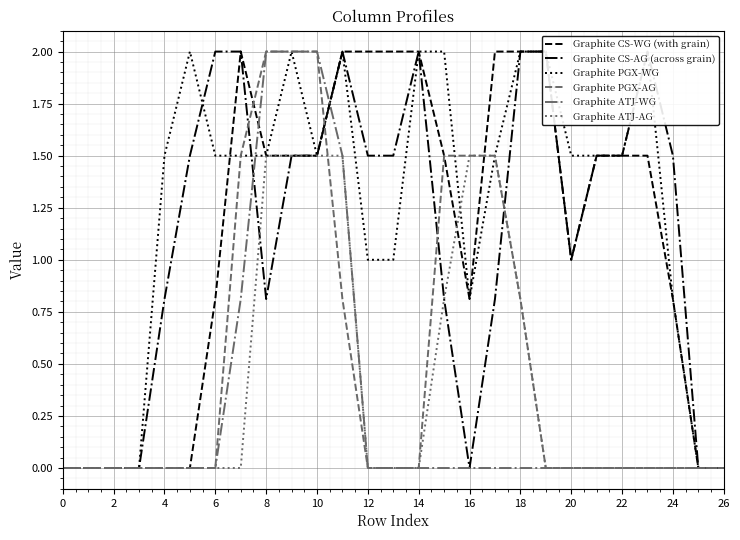

What is the maximum value for Graphite ATJ-AG?

1.5